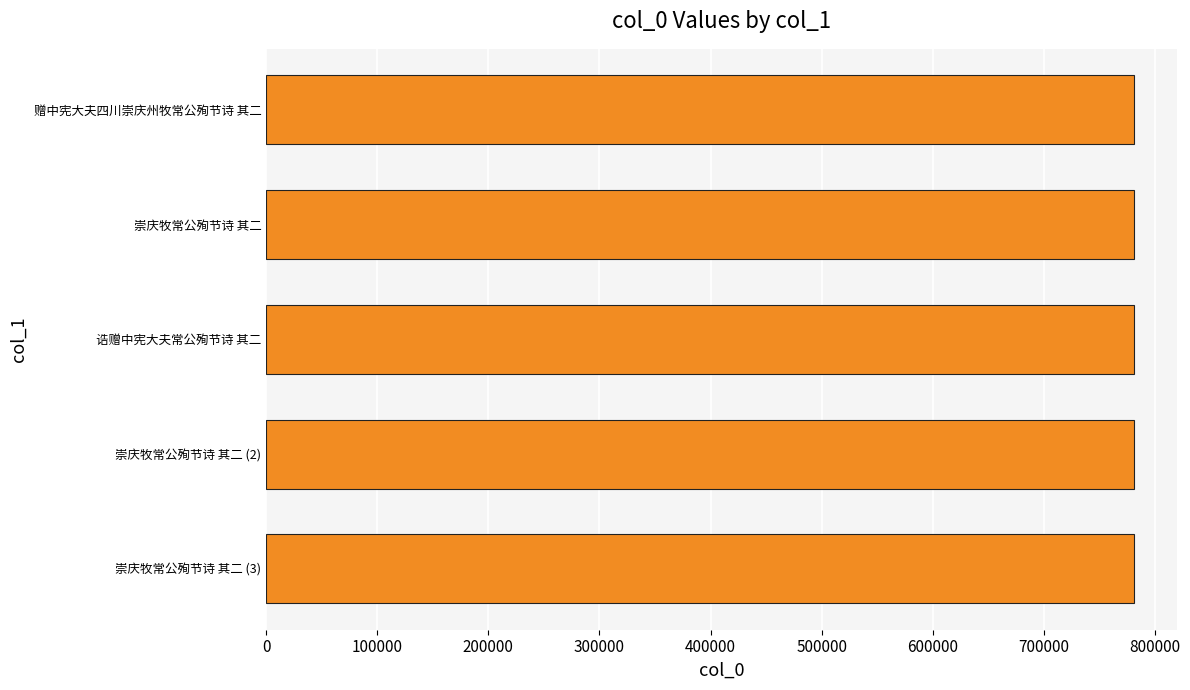

Approximately how many times larger is the value at 崇庆牧常公殉节诗 其二 compared to 崇庆牧常公殉节诗 其二 (2)?

1.0